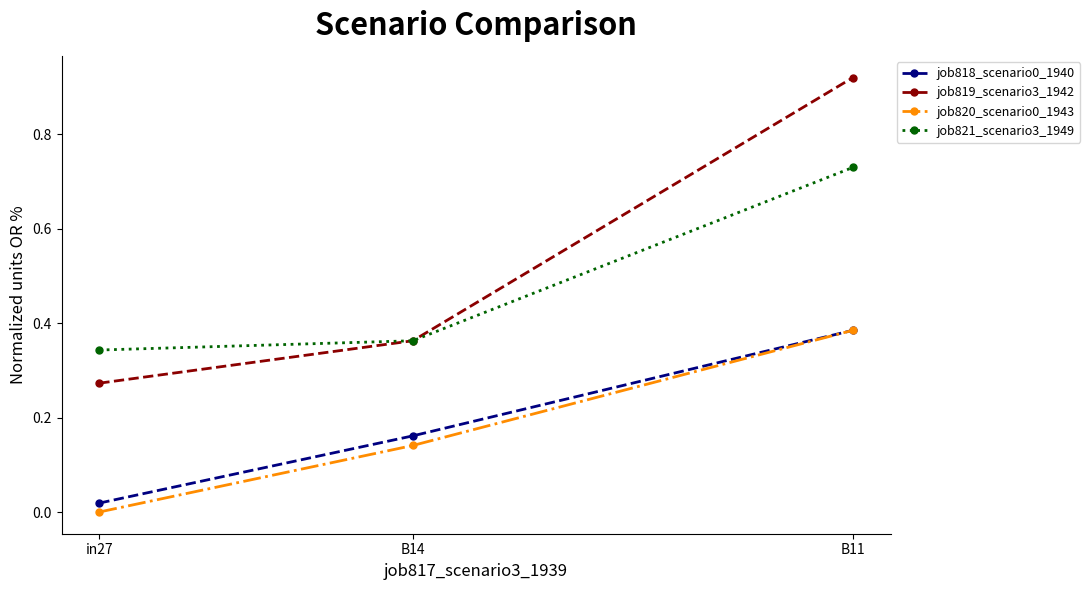

Between B14 and B11, which series saw the biggest shift?

job819_scenario3_1942